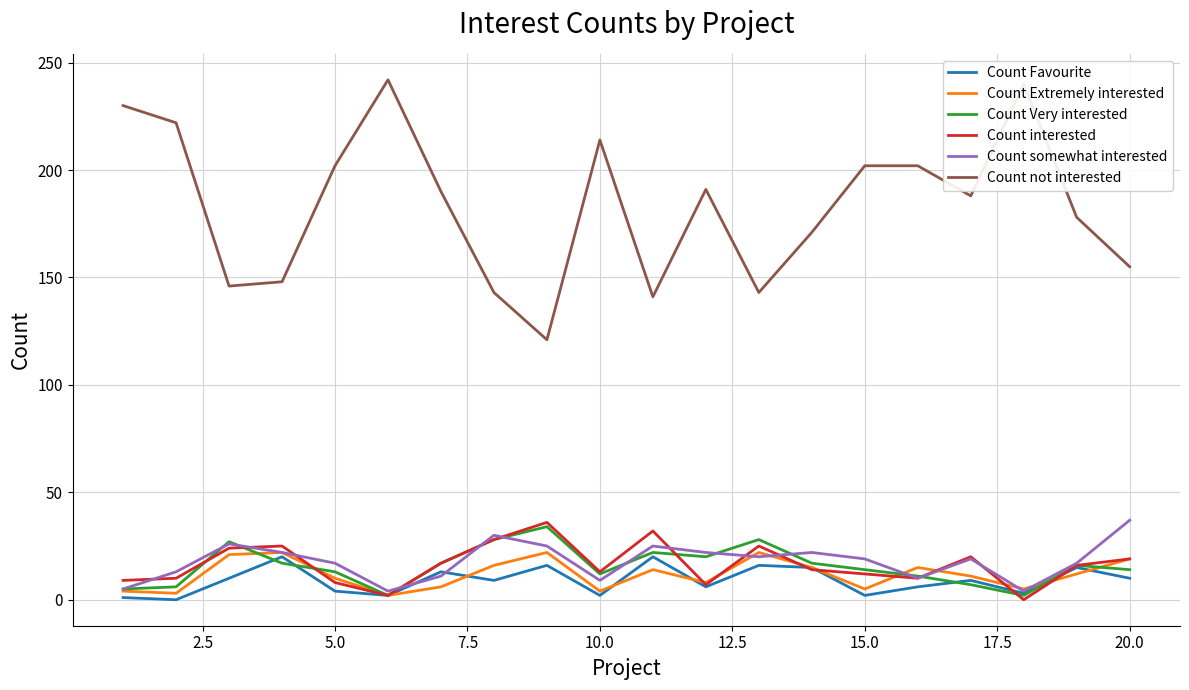

How many lines are shown in the chart?

6